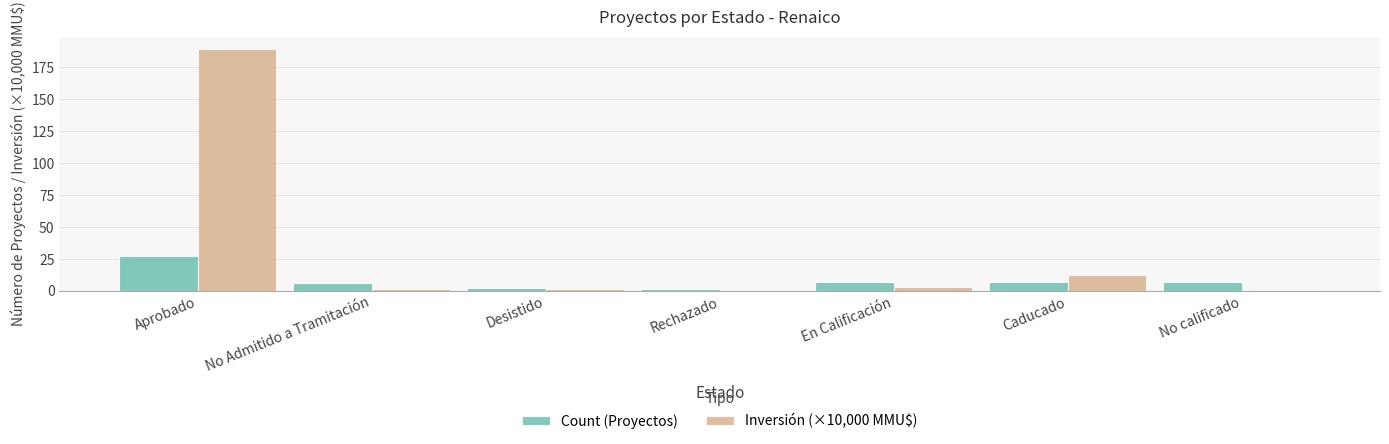

What is the sum of all Count (Proyectos) values?

57.0